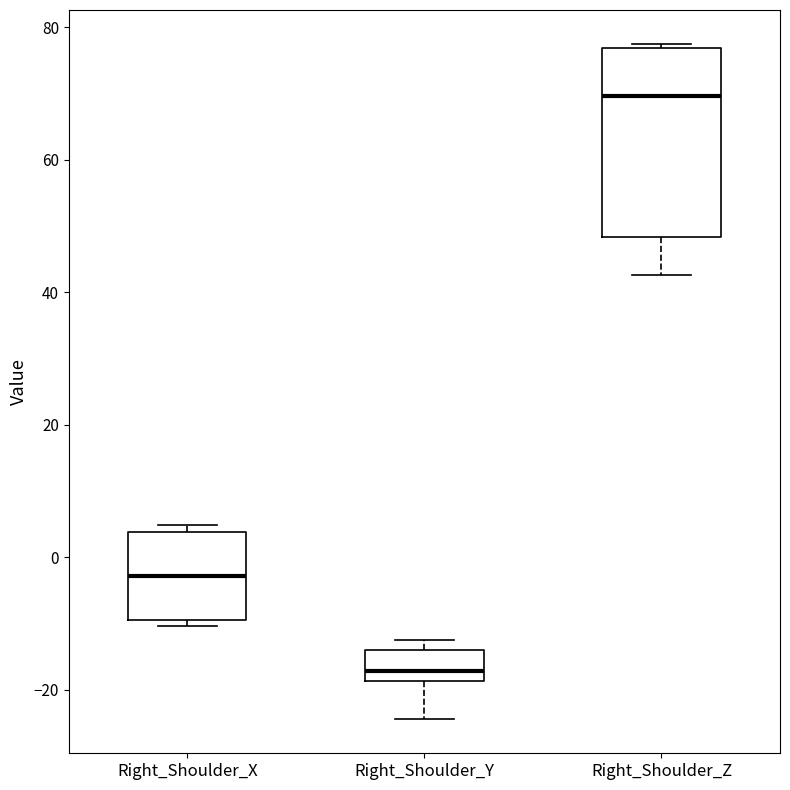

Reading left to right, transcribe this box plot: for each box, give where its median line is, the range the box spans, and where its two whiskers end, as read against the y-axis. The values are not printed on the chart, so give them approximately, as read against the axis.

Right_Shoulder_X: median -2, box -10 to 4, whiskers -10 (just below the box's lower edge) to 4 (just above the box's upper edge)
Right_Shoulder_Y: median -18 (just above the box's lower edge), box -18 to -14, whiskers -24 to -12
Right_Shoulder_Z: median 70, box 48 to 76, whiskers 42 to 78